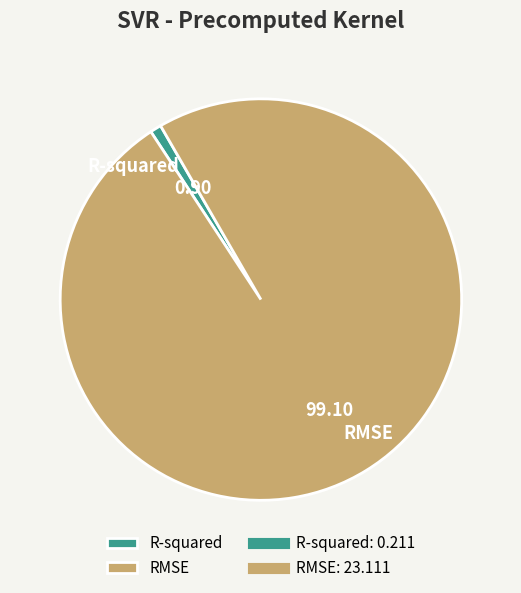

The R-squared slice represents 6% of the pie. True or false?

False